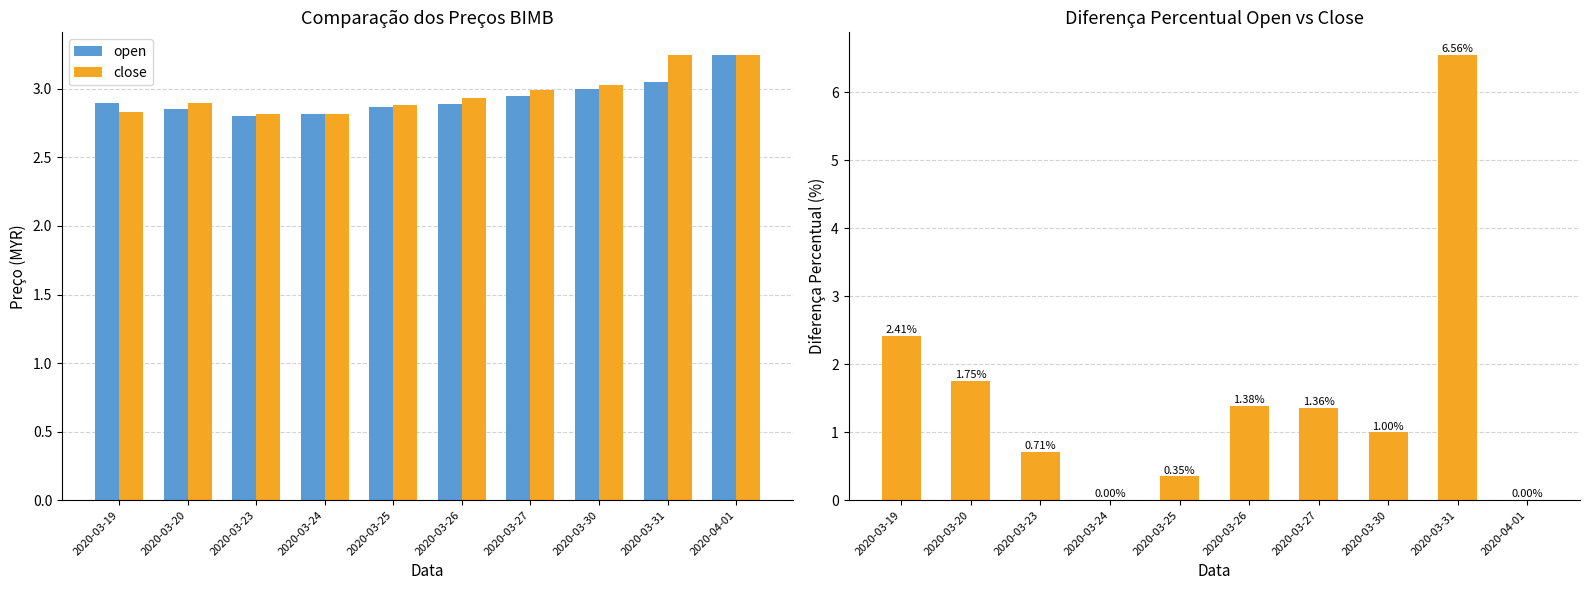

What is the difference between the maximum and second lowest values in the close series?

0.4